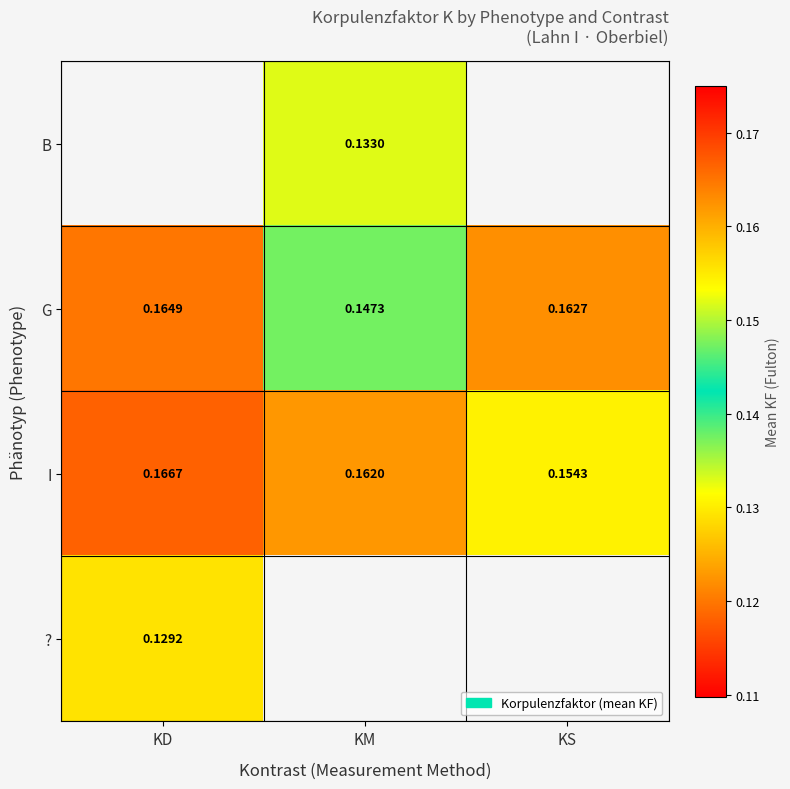

List the labels in order of G value, largest first.

KD, KS, KM